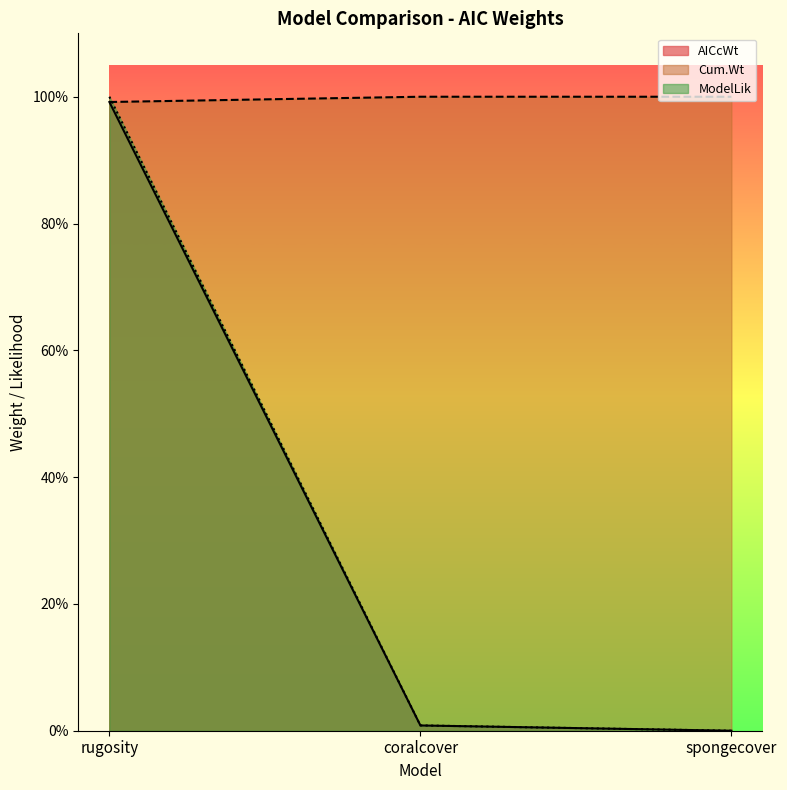

Reading left to right, list all the values displayed in this chart.

AICcWt: rugosity=1.0	coralcover=0.0	spongecover=0.0
Cum.Wt: rugosity=1.0	coralcover=1.0	spongecover=1.0
ModelLik: rugosity=1.0	coralcover=0.0	spongecover=0.0